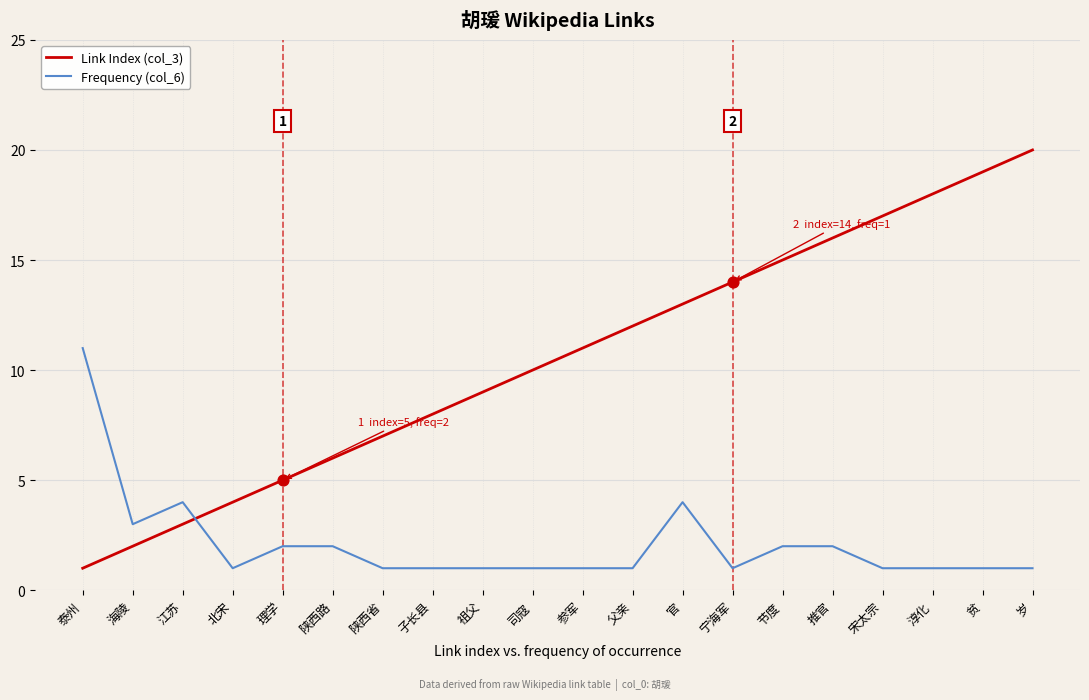

Which series has the widest spread of values?

Link Index (col_3)